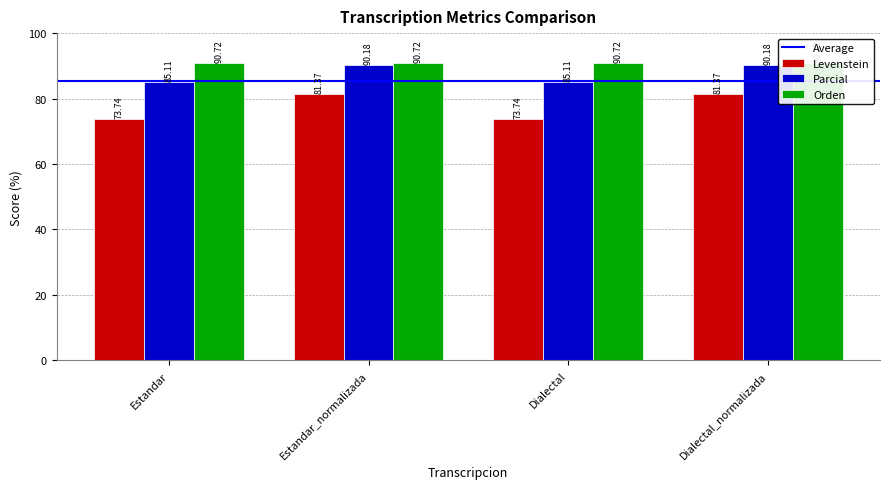

What is the sum of all Parcial values?

350.6